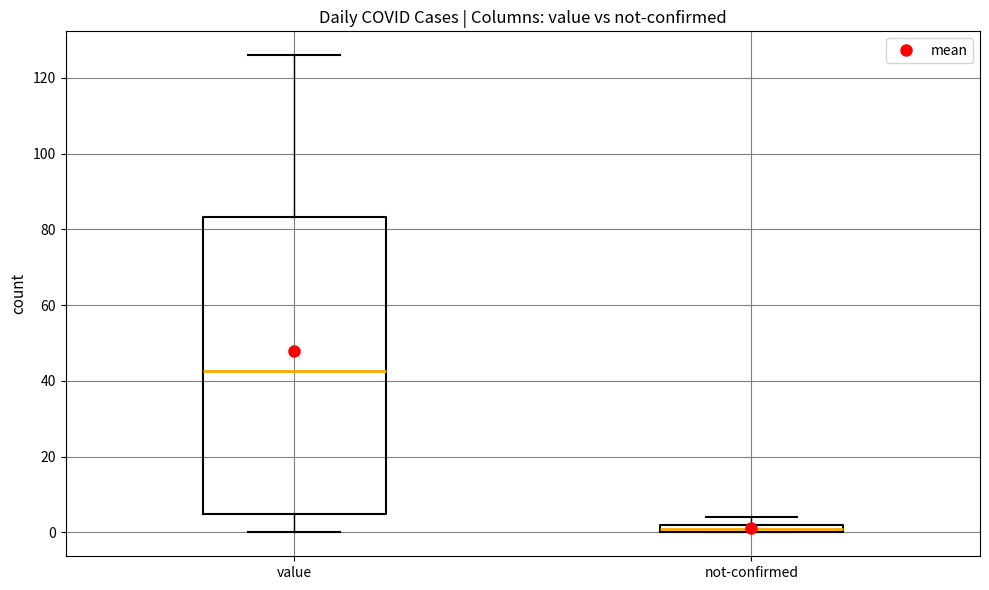

Which box is the tallest, from its lower edge to its upper edge?

value